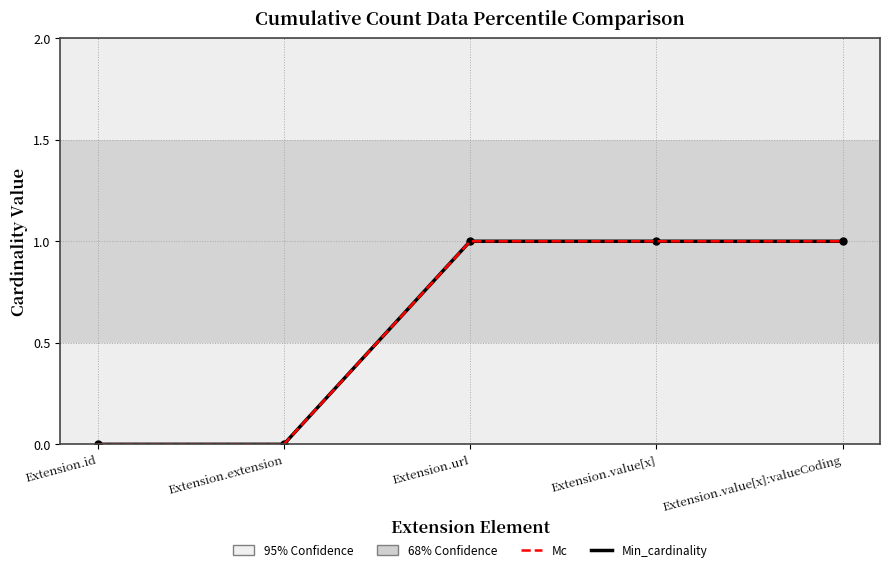

What is the label of the 2nd point from the right?

Extension.value[x]